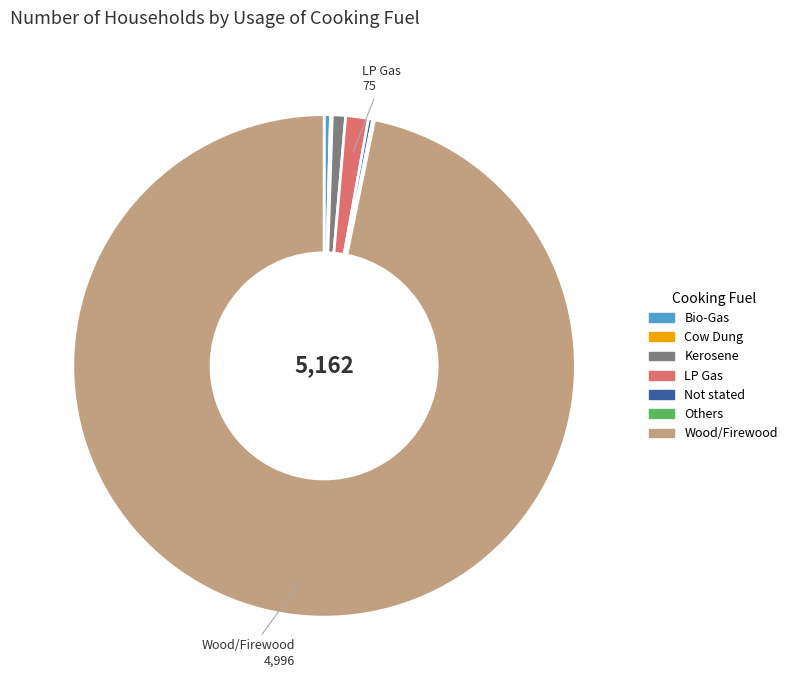

The LP Gas slice represents 1% of the pie. True or false?

True